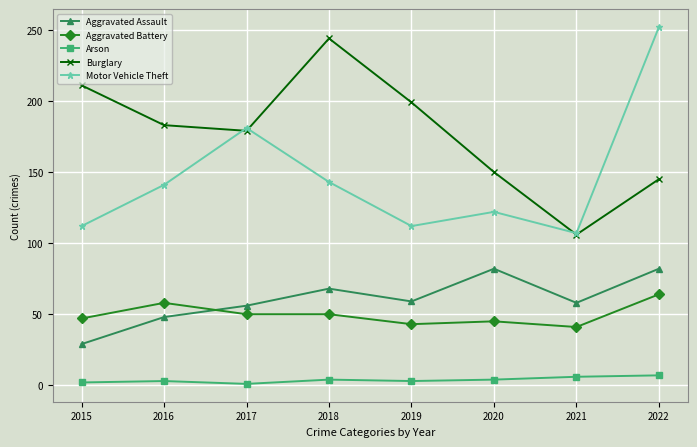

Count the number of categories in the chart.

8